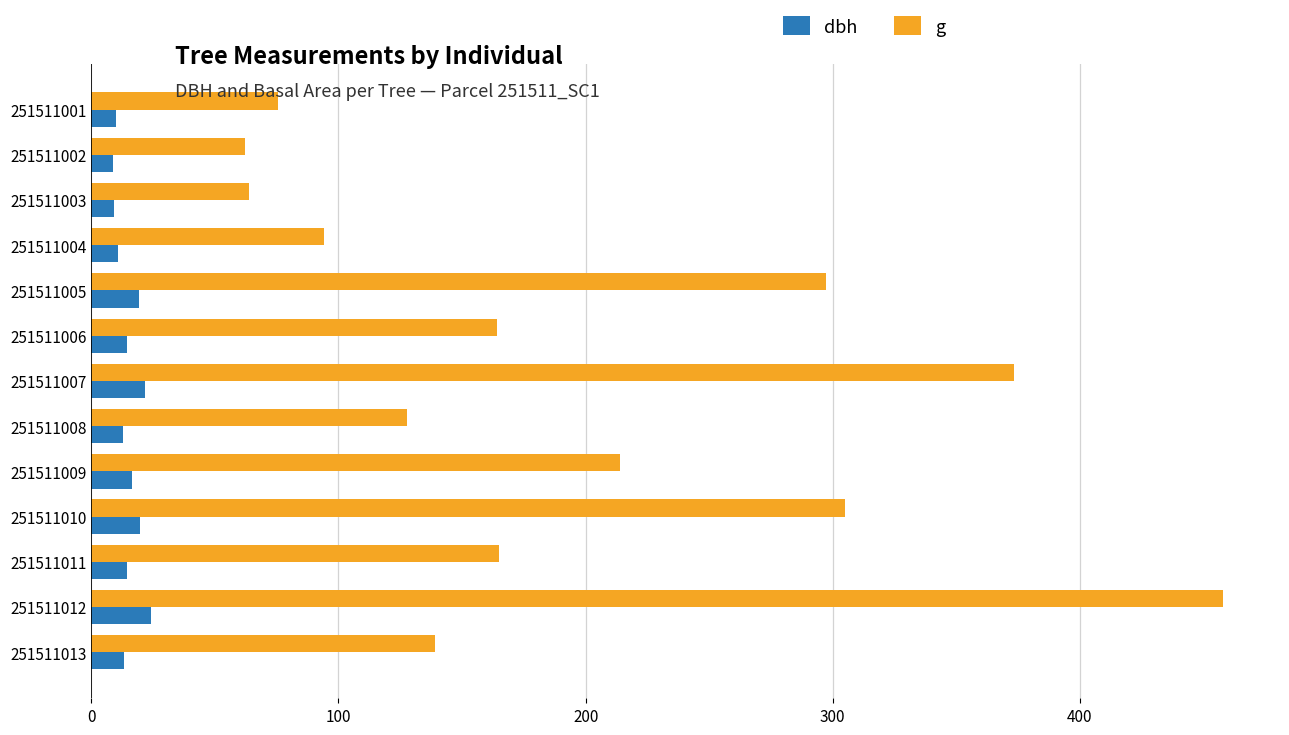

The dbh series shows 19.4 at 251511005. True or false?

True